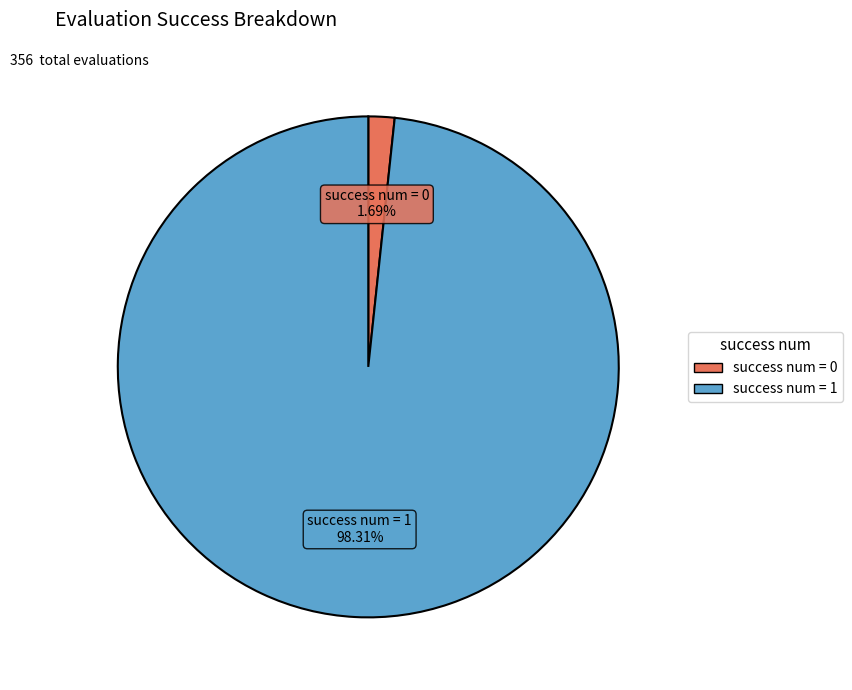

Is there a majority slice in this chart?

Yes